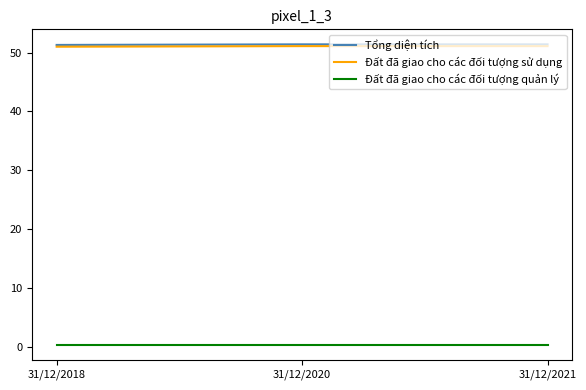

What is the minimum value for Tổng diện tích?

51.3